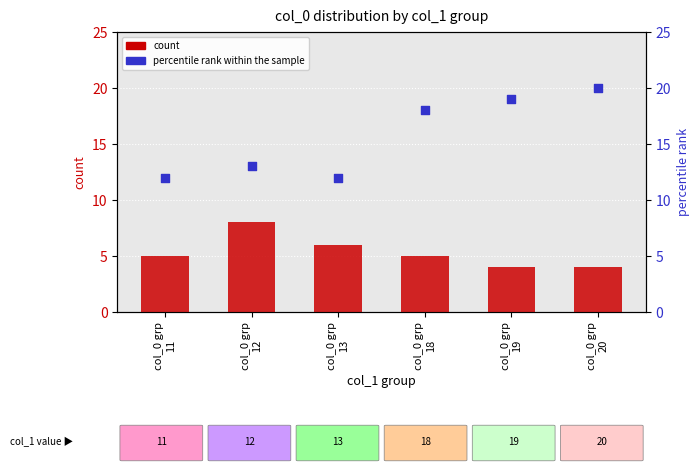

What are all the series names shown in the legend?

count, percentile rank within the sample